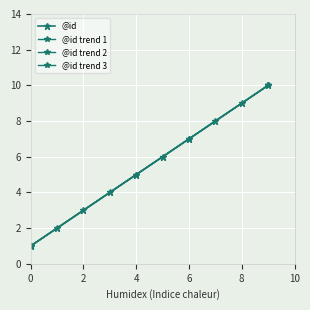

Reading left to right, transcribe all the data shown in this chart.

0=1	1=2	2=3	3=4	4=5	5=6	6=7	7=8	8=9	9=10